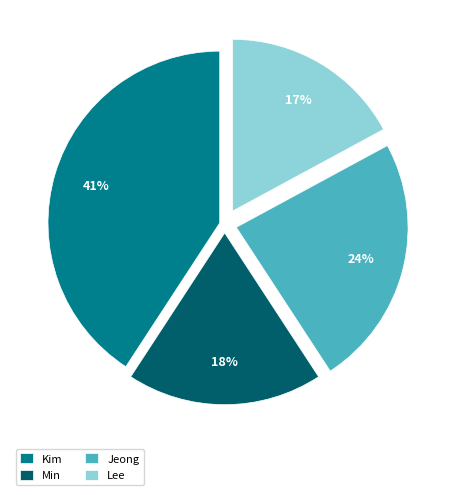

What is the ratio of the value at Kim to the value at Lee?

2.4